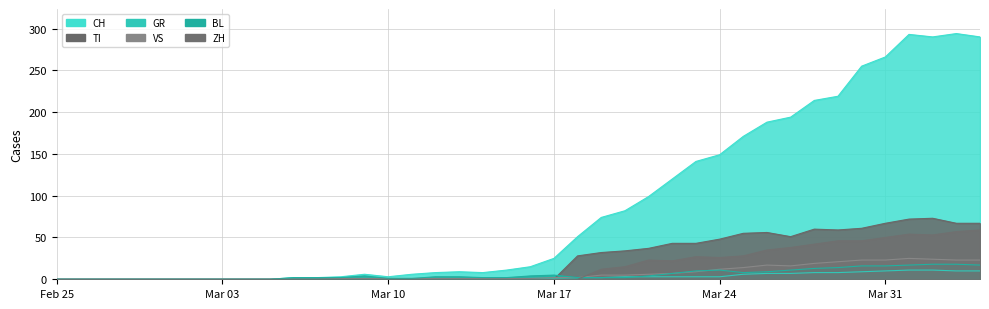

Which series ends up on top after the final intersection of GR and ZH?

ZH